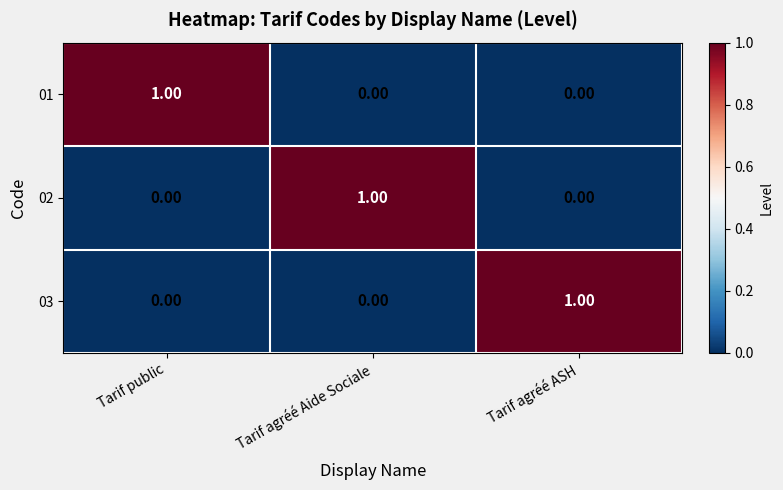

At how many categories does at least one series exceed 0?

3